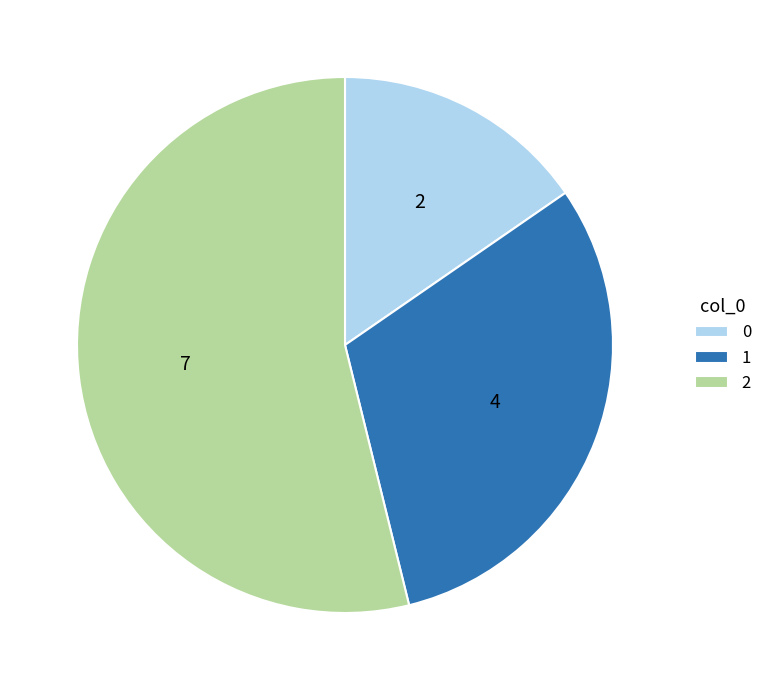

Is the sum of 1 and 0 greater than half?

No